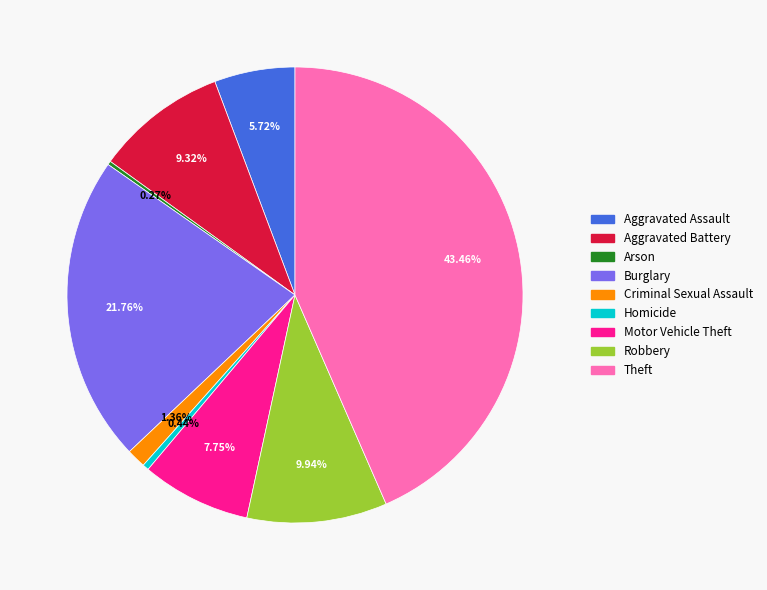

To the nearest percent, what portion does Robbery represent?

10%